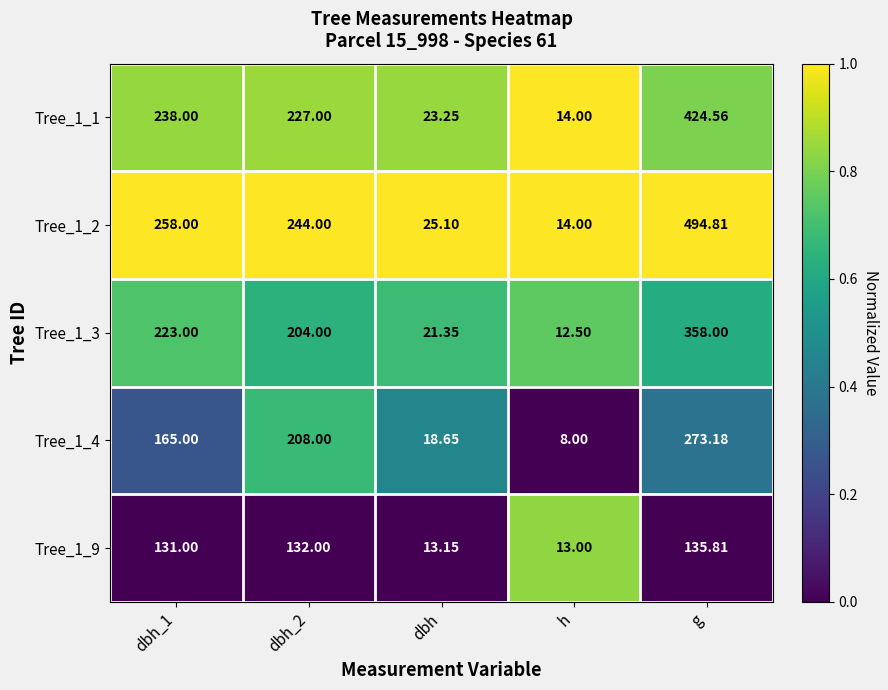

Is the value of Tree_1_3 at dbh_1 greater than the value of Tree_1_2 at h?

Yes